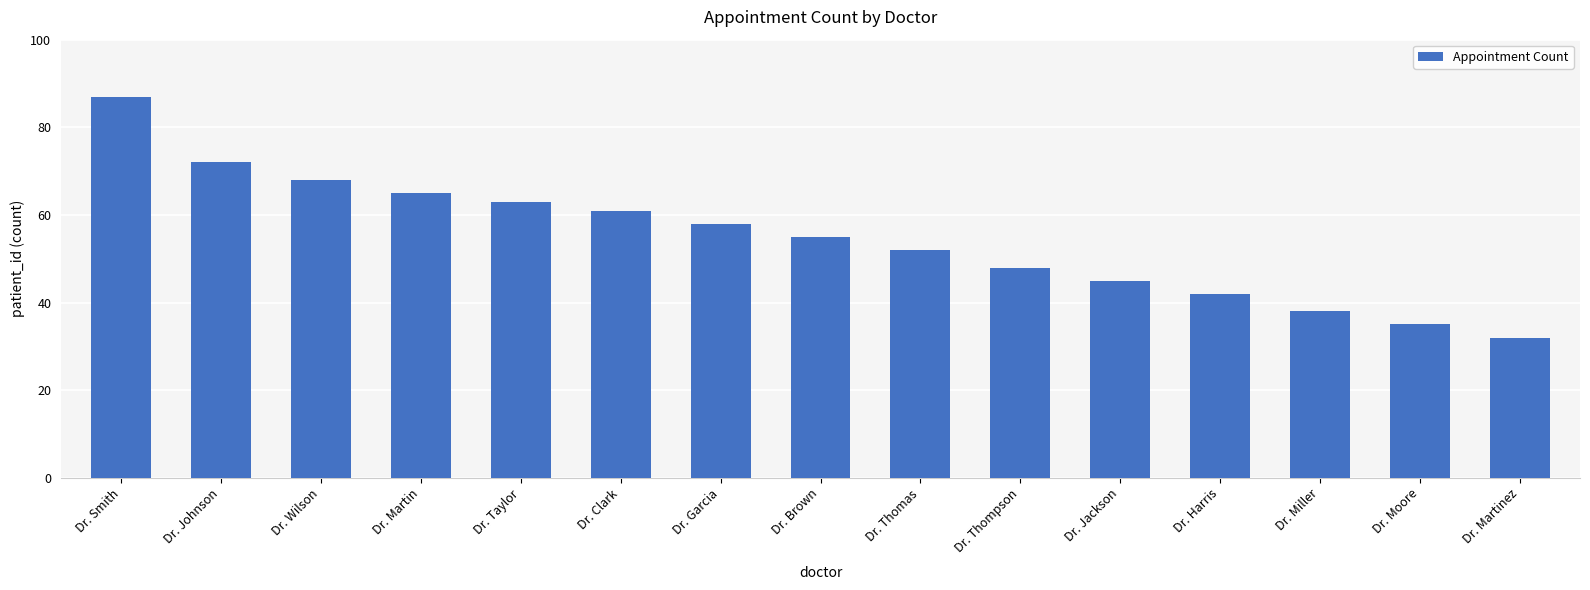

What is the minimum value shown in the chart?

32